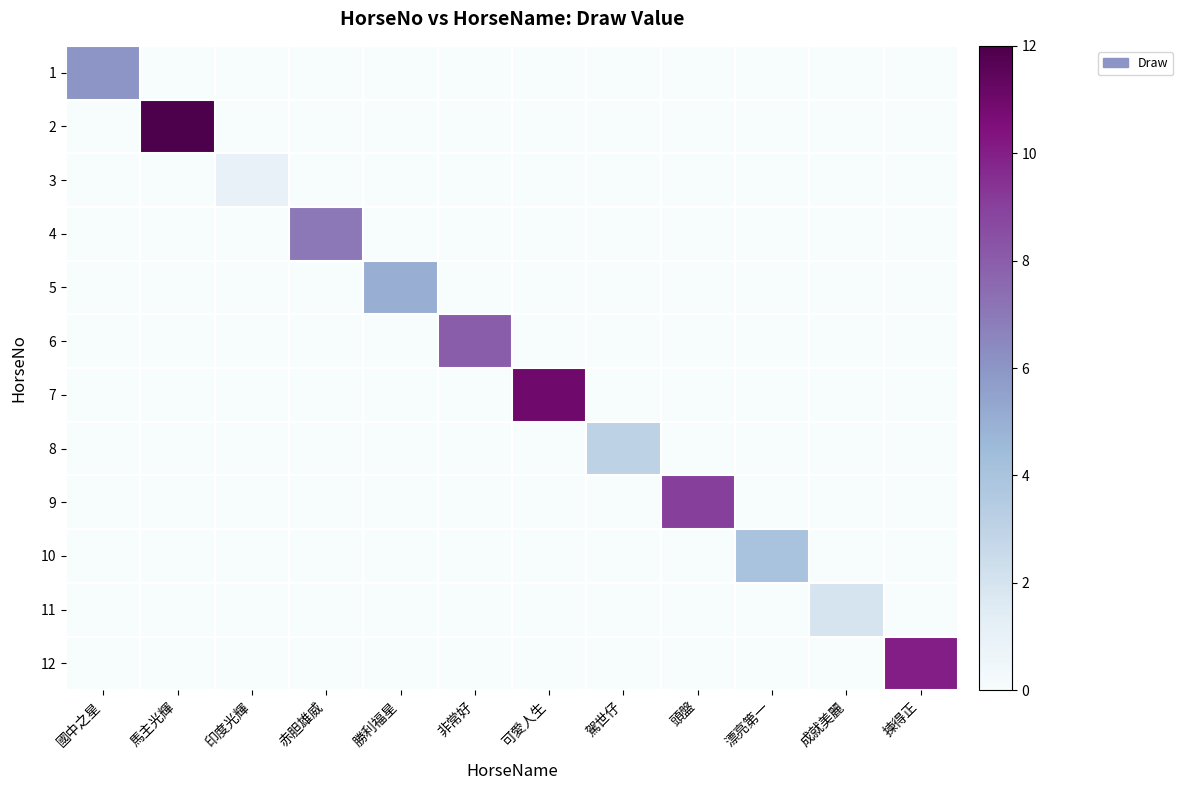

At how many categories does at least one series exceed 6?

6